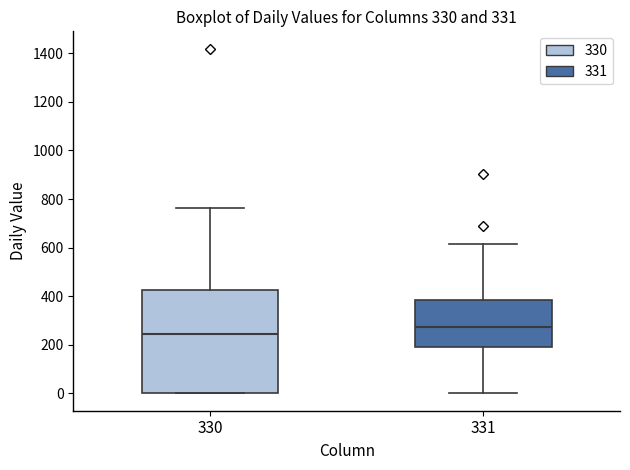

Reading left to right, read every box against the y-axis: the position of its median line, the range the box covers, and the ends of its whiskers. The values are not printed on the chart, so give them approximately, as read against the axis.

330: median 240, box 0 to 420, whiskers 0 to 760
331: median 280, box 180 to 380, whiskers 0 to 620